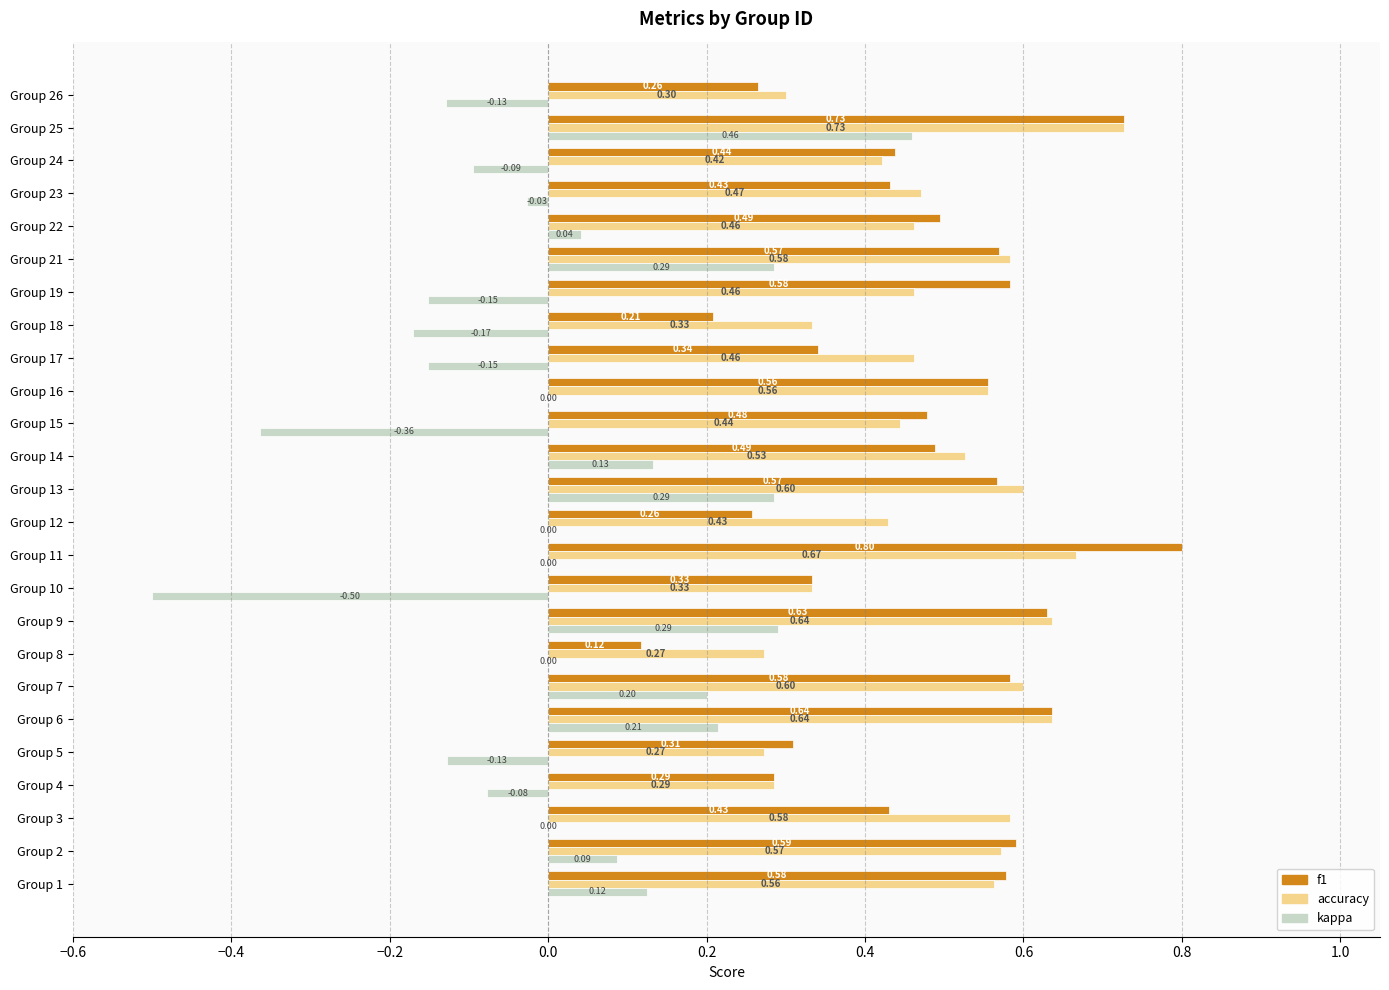

Which series changed the most between Group 1 and Group 26?

f1